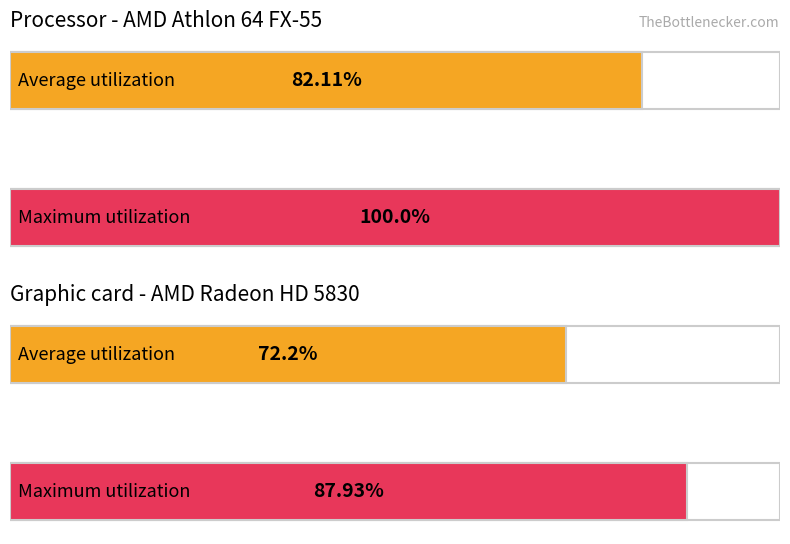

What are all the series names shown in the legend?

Average utilization, Maximum utilization